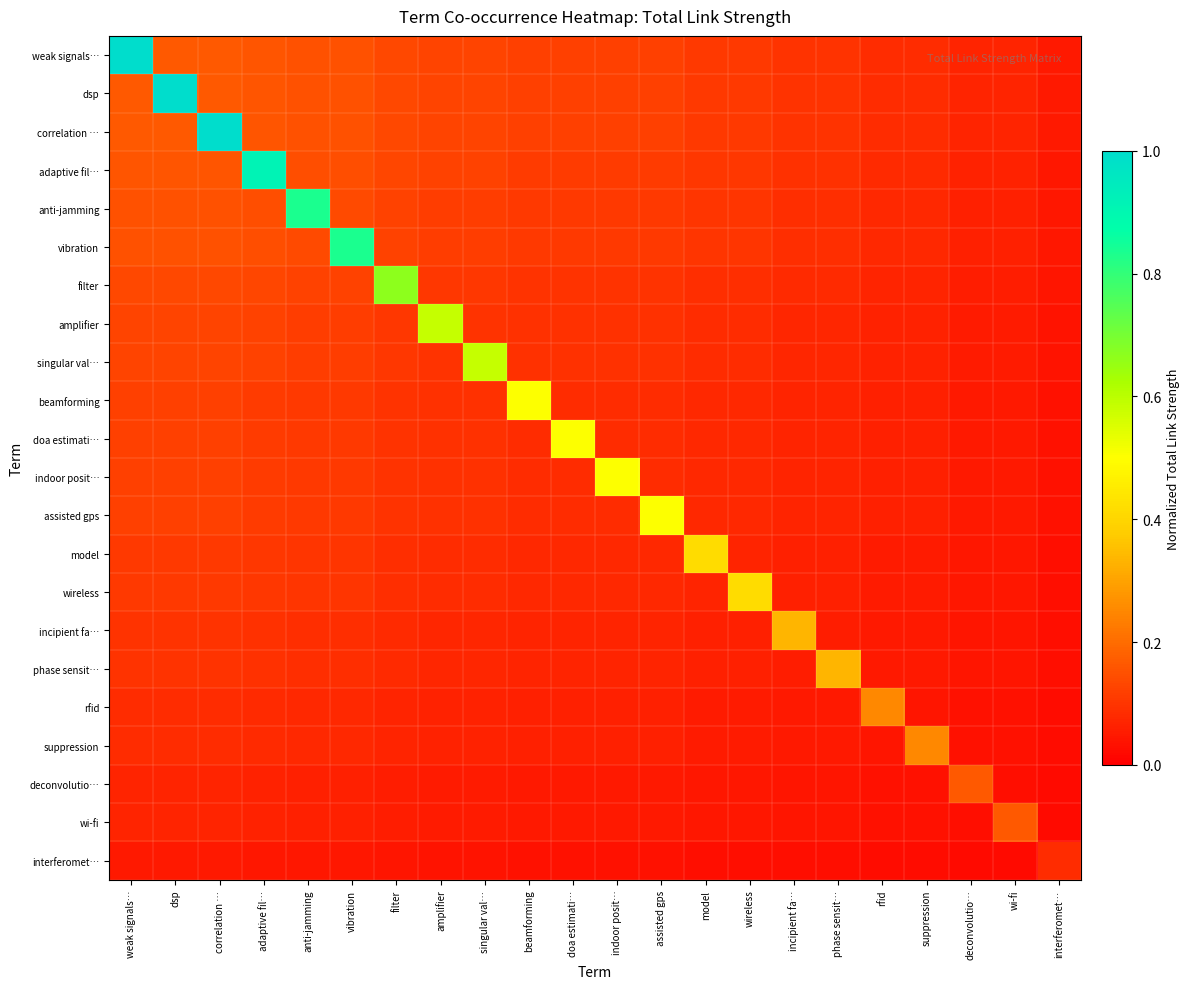

Reading left to right, what are all the values shown in this chart?

weak signals…: weak signals…=1.0	dsp=0.2	correlation …=0.2	adaptive fil…=0.2	anti-jamming=0.2	vibration=0.2	filter=0.1	amplifier=0.1	singular val…=0.1	beamforming=0.1	doa estimati…=0.1	indoor posit…=0.1	assisted gps=0.1	model=0.1	wireless=0.1	incipient fa…=0.1	phase sensit…=0.1	rfid=0.1	suppression=0.1	deconvolutio…=0.1	wi-fi=0.1	interferomet…=0.0
dsp: weak signals…=0.2	dsp=1.0	correlation …=0.2	adaptive fil…=0.2	anti-jamming=0.2	vibration=0.2	filter=0.1	amplifier=0.1	singular val…=0.1	beamforming=0.1	doa estimati…=0.1	indoor posit…=0.1	assisted gps=0.1	model=0.1	wireless=0.1	incipient fa…=0.1	phase sensit…=0.1	rfid=0.1	suppression=0.1	deconvolutio…=0.1	wi-fi=0.1	interferomet…=0.0
correlation …: weak signals…=0.2	dsp=0.2	correlation …=1.0	adaptive fil…=0.2	anti-jamming=0.2	vibration=0.2	filter=0.1	amplifier=0.1	singular val…=0.1	beamforming=0.1	doa estimati…=0.1	indoor posit…=0.1	assisted gps=0.1	model=0.1	wireless=0.1	incipient fa…=0.1	phase sensit…=0.1	rfid=0.1	suppression=0.1	deconvolutio…=0.1	wi-fi=0.1	interferomet…=0.0
adaptive fil…: weak signals…=0.2	dsp=0.2	correlation …=0.2	adaptive fil…=0.9	anti-jamming=0.1	vibration=0.1	filter=0.1	amplifier=0.1	singular val…=0.1	beamforming=0.1	doa estimati…=0.1	indoor posit…=0.1	assisted gps=0.1	model=0.1	wireless=0.1	incipient fa…=0.1	phase sensit…=0.1	rfid=0.1	suppression=0.1	deconvolutio…=0.1	wi-fi=0.1	interferomet…=0.0
anti-jamming: weak signals…=0.2	dsp=0.2	correlation …=0.2	adaptive fil…=0.1	anti-jamming=0.8	vibration=0.1	filter=0.1	amplifier=0.1	singular val…=0.1	beamforming=0.1	doa estimati…=0.1	indoor posit…=0.1	assisted gps=0.1	model=0.1	wireless=0.1	incipient fa…=0.1	phase sensit…=0.1	rfid=0.1	suppression=0.1	deconvolutio…=0.1	wi-fi=0.1	interferomet…=0.0
vibration: weak signals…=0.2	dsp=0.2	correlation …=0.2	adaptive fil…=0.1	anti-jamming=0.1	vibration=0.8	filter=0.1	amplifier=0.1	singular val…=0.1	beamforming=0.1	doa estimati…=0.1	indoor posit…=0.1	assisted gps=0.1	model=0.1	wireless=0.1	incipient fa…=0.1	phase sensit…=0.1	rfid=0.1	suppression=0.1	deconvolutio…=0.1	wi-fi=0.1	interferomet…=0.0
filter: weak signals…=0.1	dsp=0.1	correlation …=0.1	adaptive fil…=0.1	anti-jamming=0.1	vibration=0.1	filter=0.7	amplifier=0.1	singular val…=0.1	beamforming=0.1	doa estimati…=0.1	indoor posit…=0.1	assisted gps=0.1	model=0.1	wireless=0.1	incipient fa…=0.1	phase sensit…=0.1	rfid=0.1	suppression=0.1	deconvolutio…=0.1	wi-fi=0.1	interferomet…=0.0
amplifier: weak signals…=0.1	dsp=0.1	correlation …=0.1	adaptive fil…=0.1	anti-jamming=0.1	vibration=0.1	filter=0.1	amplifier=0.6	singular val…=0.1	beamforming=0.1	doa estimati…=0.1	indoor posit…=0.1	assisted gps=0.1	model=0.1	wireless=0.1	incipient fa…=0.1	phase sensit…=0.1	rfid=0.1	suppression=0.1	deconvolutio…=0.1	wi-fi=0.1	interferomet…=0.0
singular val…: weak signals…=0.1	dsp=0.1	correlation …=0.1	adaptive fil…=0.1	anti-jamming=0.1	vibration=0.1	filter=0.1	amplifier=0.1	singular val…=0.6	beamforming=0.1	doa estimati…=0.1	indoor posit…=0.1	assisted gps=0.1	model=0.1	wireless=0.1	incipient fa…=0.1	phase sensit…=0.1	rfid=0.1	suppression=0.1	deconvolutio…=0.1	wi-fi=0.1	interferomet…=0.0
beamforming: weak signals…=0.1	dsp=0.1	correlation …=0.1	adaptive fil…=0.1	anti-jamming=0.1	vibration=0.1	filter=0.1	amplifier=0.1	singular val…=0.1	beamforming=0.5	doa estimati…=0.1	indoor posit…=0.1	assisted gps=0.1	model=0.1	wireless=0.1	incipient fa…=0.1	phase sensit…=0.1	rfid=0.1	suppression=0.1	deconvolutio…=0.0	wi-fi=0.0	interferomet…=0.0
doa estimati…: weak signals…=0.1	dsp=0.1	correlation …=0.1	adaptive fil…=0.1	anti-jamming=0.1	vibration=0.1	filter=0.1	amplifier=0.1	singular val…=0.1	beamforming=0.1	doa estimati…=0.5	indoor posit…=0.1	assisted gps=0.1	model=0.1	wireless=0.1	incipient fa…=0.1	phase sensit…=0.1	rfid=0.1	suppression=0.1	deconvolutio…=0.0	wi-fi=0.0	interferomet…=0.0
indoor posit…: weak signals…=0.1	dsp=0.1	correlation …=0.1	adaptive fil…=0.1	anti-jamming=0.1	vibration=0.1	filter=0.1	amplifier=0.1	singular val…=0.1	beamforming=0.1	doa estimati…=0.1	indoor posit…=0.5	assisted gps=0.1	model=0.1	wireless=0.1	incipient fa…=0.1	phase sensit…=0.1	rfid=0.1	suppression=0.1	deconvolutio…=0.0	wi-fi=0.0	interferomet…=0.0
assisted gps: weak signals…=0.1	dsp=0.1	correlation …=0.1	adaptive fil…=0.1	anti-jamming=0.1	vibration=0.1	filter=0.1	amplifier=0.1	singular val…=0.1	beamforming=0.1	doa estimati…=0.1	indoor posit…=0.1	assisted gps=0.5	model=0.1	wireless=0.1	incipient fa…=0.1	phase sensit…=0.1	rfid=0.1	suppression=0.1	deconvolutio…=0.0	wi-fi=0.0	interferomet…=0.0
model: weak signals…=0.1	dsp=0.1	correlation …=0.1	adaptive fil…=0.1	anti-jamming=0.1	vibration=0.1	filter=0.1	amplifier=0.1	singular val…=0.1	beamforming=0.1	doa estimati…=0.1	indoor posit…=0.1	assisted gps=0.1	model=0.4	wireless=0.1	incipient fa…=0.1	phase sensit…=0.1	rfid=0.1	suppression=0.1	deconvolutio…=0.0	wi-fi=0.0	interferomet…=0.0
wireless: weak signals…=0.1	dsp=0.1	correlation …=0.1	adaptive fil…=0.1	anti-jamming=0.1	vibration=0.1	filter=0.1	amplifier=0.1	singular val…=0.1	beamforming=0.1	doa estimati…=0.1	indoor posit…=0.1	assisted gps=0.1	model=0.1	wireless=0.4	incipient fa…=0.1	phase sensit…=0.1	rfid=0.1	suppression=0.1	deconvolutio…=0.0	wi-fi=0.0	interferomet…=0.0
incipient fa…: weak signals…=0.1	dsp=0.1	correlation …=0.1	adaptive fil…=0.1	anti-jamming=0.1	vibration=0.1	filter=0.1	amplifier=0.1	singular val…=0.1	beamforming=0.1	doa estimati…=0.1	indoor posit…=0.1	assisted gps=0.1	model=0.1	wireless=0.1	incipient fa…=0.3	phase sensit…=0.1	rfid=0.0	suppression=0.0	deconvolutio…=0.0	wi-fi=0.0	interferomet…=0.0
phase sensit…: weak signals…=0.1	dsp=0.1	correlation …=0.1	adaptive fil…=0.1	anti-jamming=0.1	vibration=0.1	filter=0.1	amplifier=0.1	singular val…=0.1	beamforming=0.1	doa estimati…=0.1	indoor posit…=0.1	assisted gps=0.1	model=0.1	wireless=0.1	incipient fa…=0.1	phase sensit…=0.3	rfid=0.0	suppression=0.0	deconvolutio…=0.0	wi-fi=0.0	interferomet…=0.0
rfid: weak signals…=0.1	dsp=0.1	correlation …=0.1	adaptive fil…=0.1	anti-jamming=0.1	vibration=0.1	filter=0.1	amplifier=0.1	singular val…=0.1	beamforming=0.1	doa estimati…=0.1	indoor posit…=0.1	assisted gps=0.1	model=0.1	wireless=0.1	incipient fa…=0.0	phase sensit…=0.0	rfid=0.2	suppression=0.0	deconvolutio…=0.0	wi-fi=0.0	interferomet…=0.0
suppression: weak signals…=0.1	dsp=0.1	correlation …=0.1	adaptive fil…=0.1	anti-jamming=0.1	vibration=0.1	filter=0.1	amplifier=0.1	singular val…=0.1	beamforming=0.1	doa estimati…=0.1	indoor posit…=0.1	assisted gps=0.1	model=0.1	wireless=0.1	incipient fa…=0.0	phase sensit…=0.0	rfid=0.0	suppression=0.2	deconvolutio…=0.0	wi-fi=0.0	interferomet…=0.0
deconvolutio…: weak signals…=0.1	dsp=0.1	correlation …=0.1	adaptive fil…=0.1	anti-jamming=0.1	vibration=0.1	filter=0.1	amplifier=0.1	singular val…=0.1	beamforming=0.0	doa estimati…=0.0	indoor posit…=0.0	assisted gps=0.0	model=0.0	wireless=0.0	incipient fa…=0.0	phase sensit…=0.0	rfid=0.0	suppression=0.0	deconvolutio…=0.2	wi-fi=0.0	interferomet…=0.0
wi-fi: weak signals…=0.1	dsp=0.1	correlation …=0.1	adaptive fil…=0.1	anti-jamming=0.1	vibration=0.1	filter=0.1	amplifier=0.1	singular val…=0.1	beamforming=0.0	doa estimati…=0.0	indoor posit…=0.0	assisted gps=0.0	model=0.0	wireless=0.0	incipient fa…=0.0	phase sensit…=0.0	rfid=0.0	suppression=0.0	deconvolutio…=0.0	wi-fi=0.2	interferomet…=0.0
interferomet…: weak signals…=0.0	dsp=0.0	correlation …=0.0	adaptive fil…=0.0	anti-jamming=0.0	vibration=0.0	filter=0.0	amplifier=0.0	singular val…=0.0	beamforming=0.0	doa estimati…=0.0	indoor posit…=0.0	assisted gps=0.0	model=0.0	wireless=0.0	incipient fa…=0.0	phase sensit…=0.0	rfid=0.0	suppression=0.0	deconvolutio…=0.0	wi-fi=0.0	interferomet…=0.1